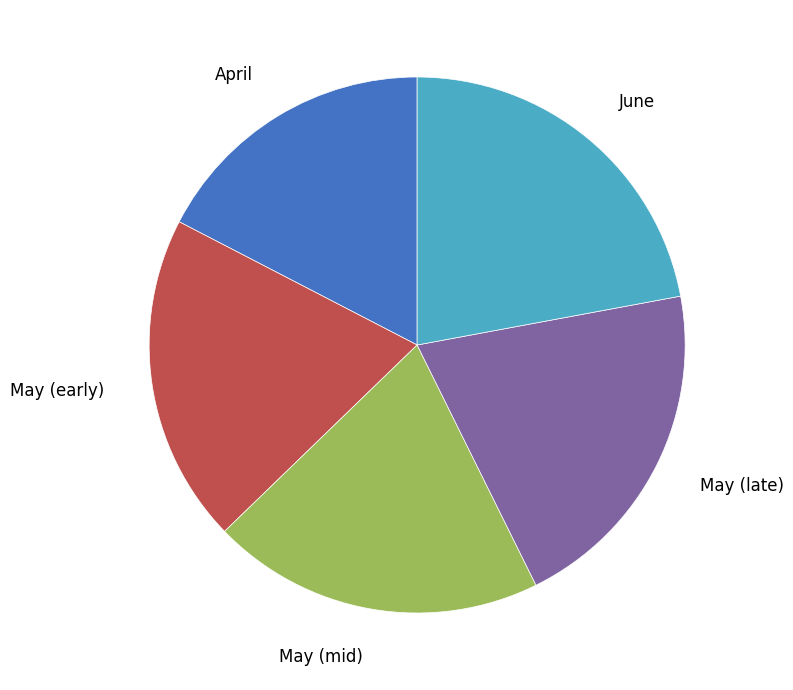

Count the number of slices in the pie.

5